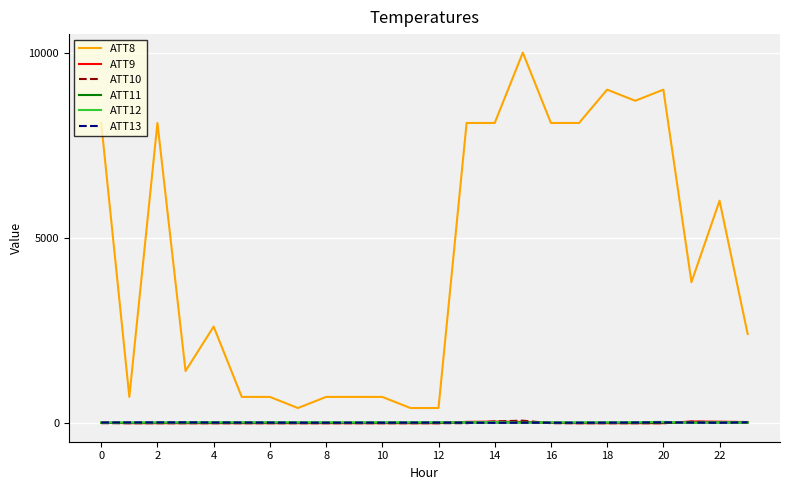

Which series has the largest total across all categories?

ATT8